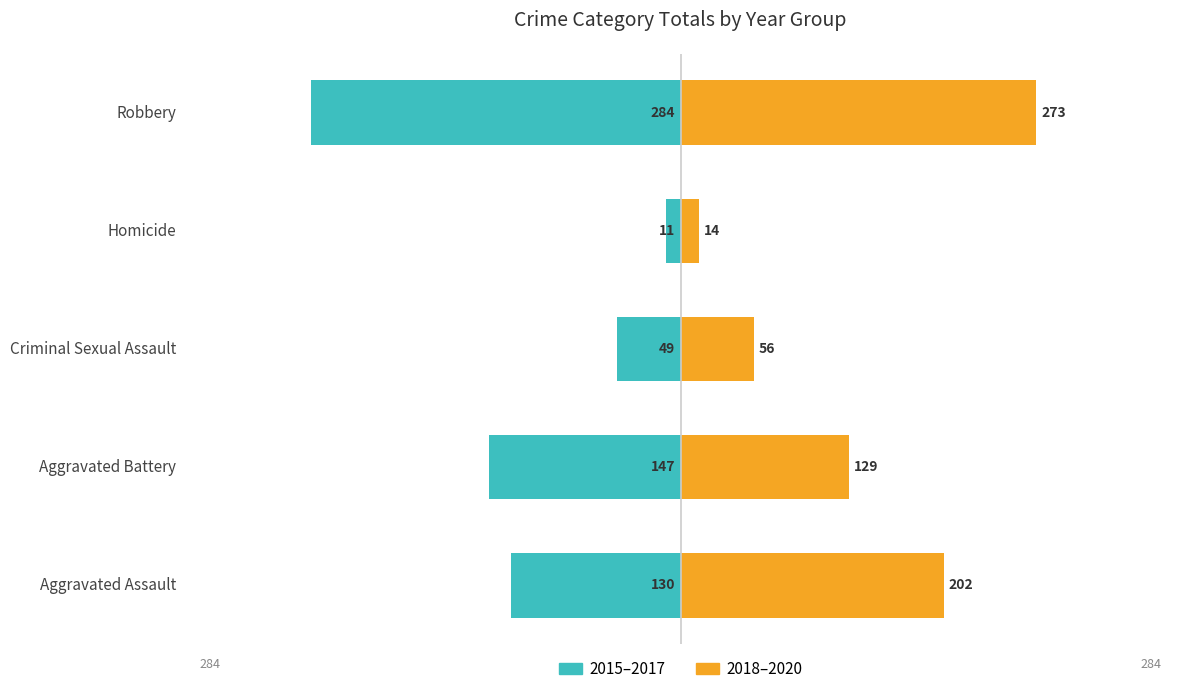

At how many categories does at least one series exceed -102?

5